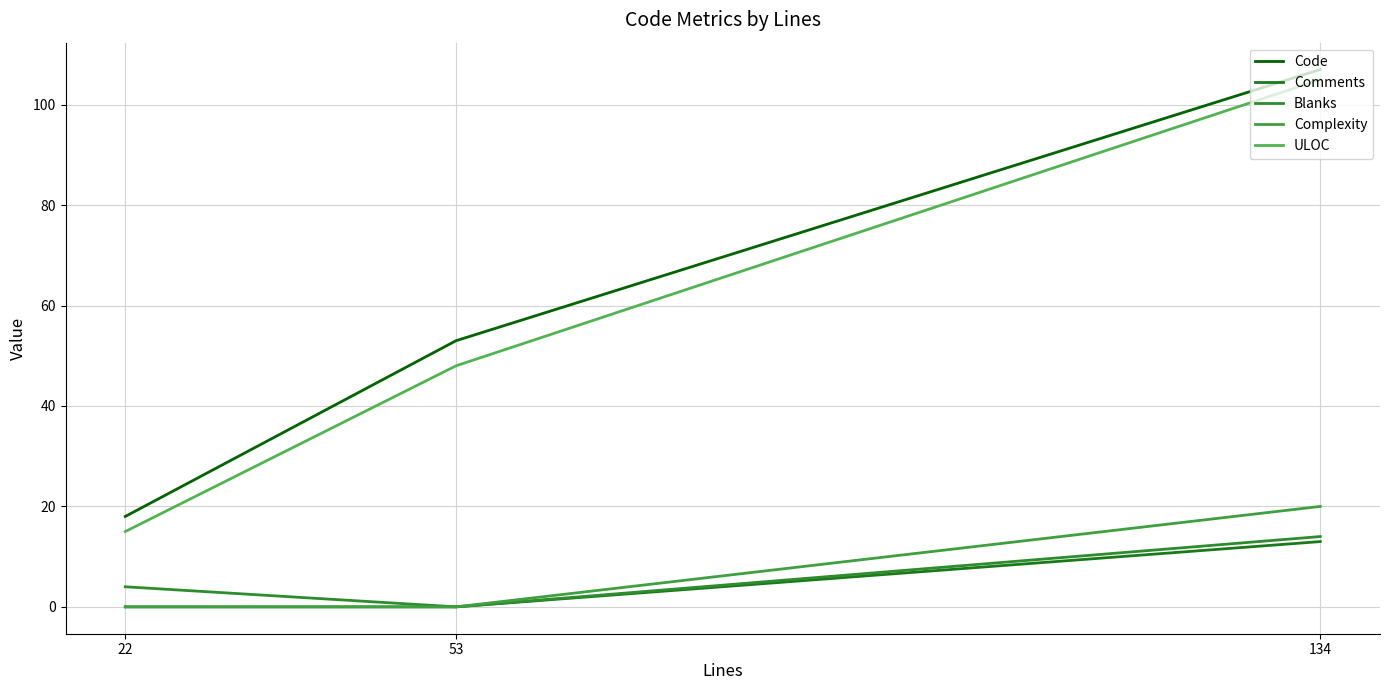

At how many categories does at least one series exceed 89?

1